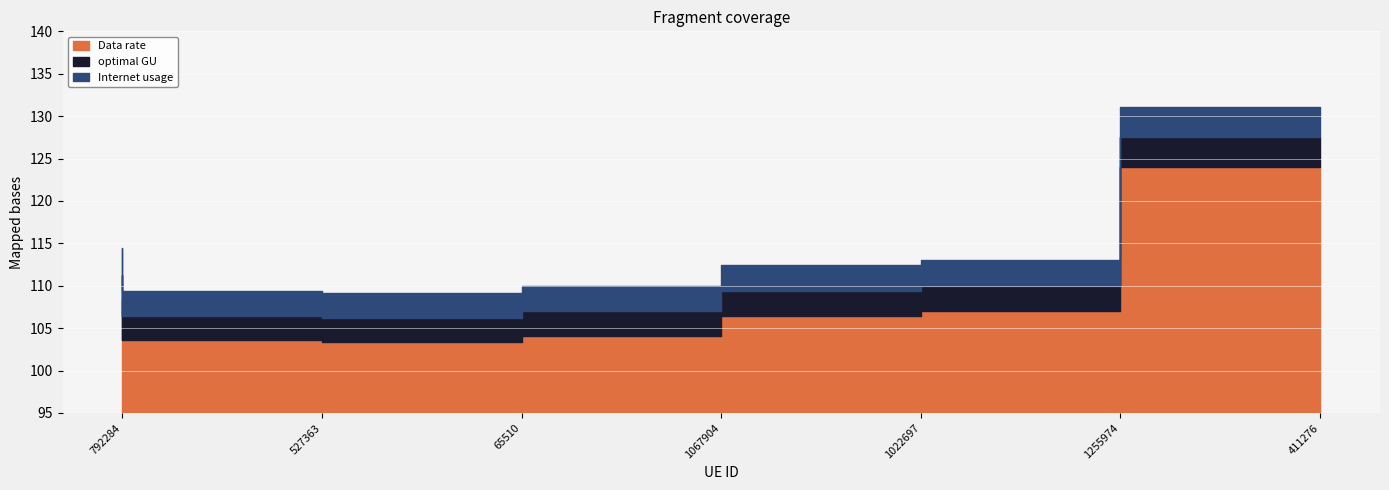

The Data rate series shows 103.6 at 527363. True or false?

True